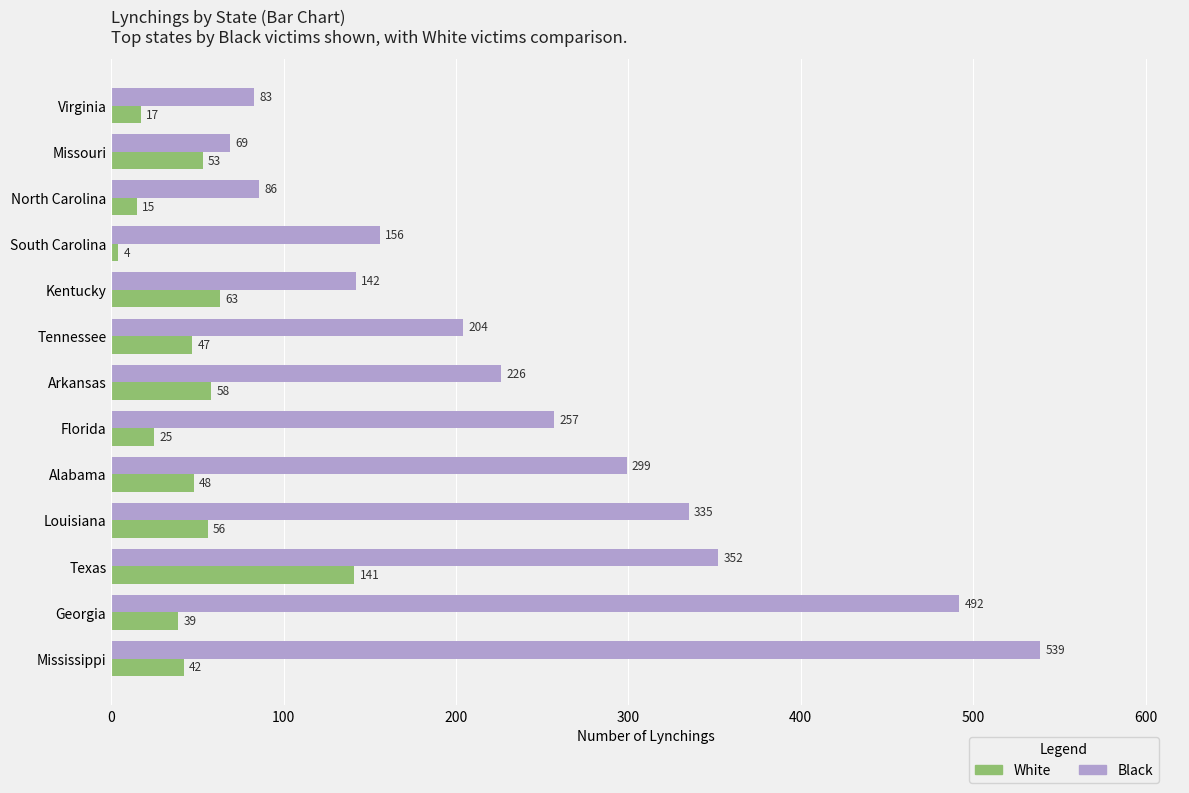

Which category has the lowest value across all series?

South Carolina